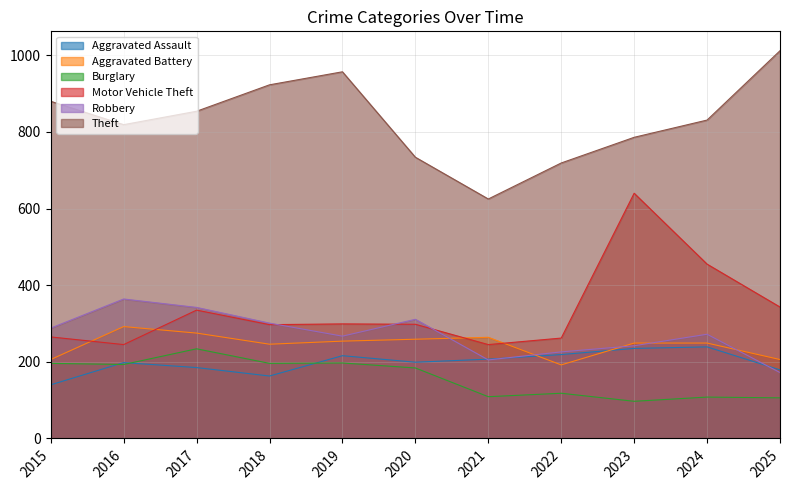

Rank the series by their maximum value, from highest to lowest.

Theft, Motor Vehicle Theft, Robbery, Aggravated Battery, Aggravated Assault, Burglary